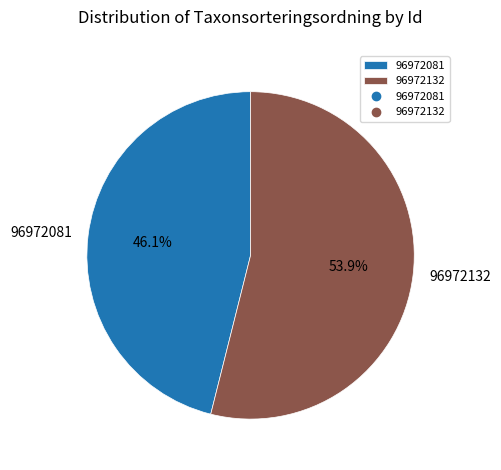

To the nearest percent, what is the difference between the 96972081 and 96972132 slice percentages?

8%